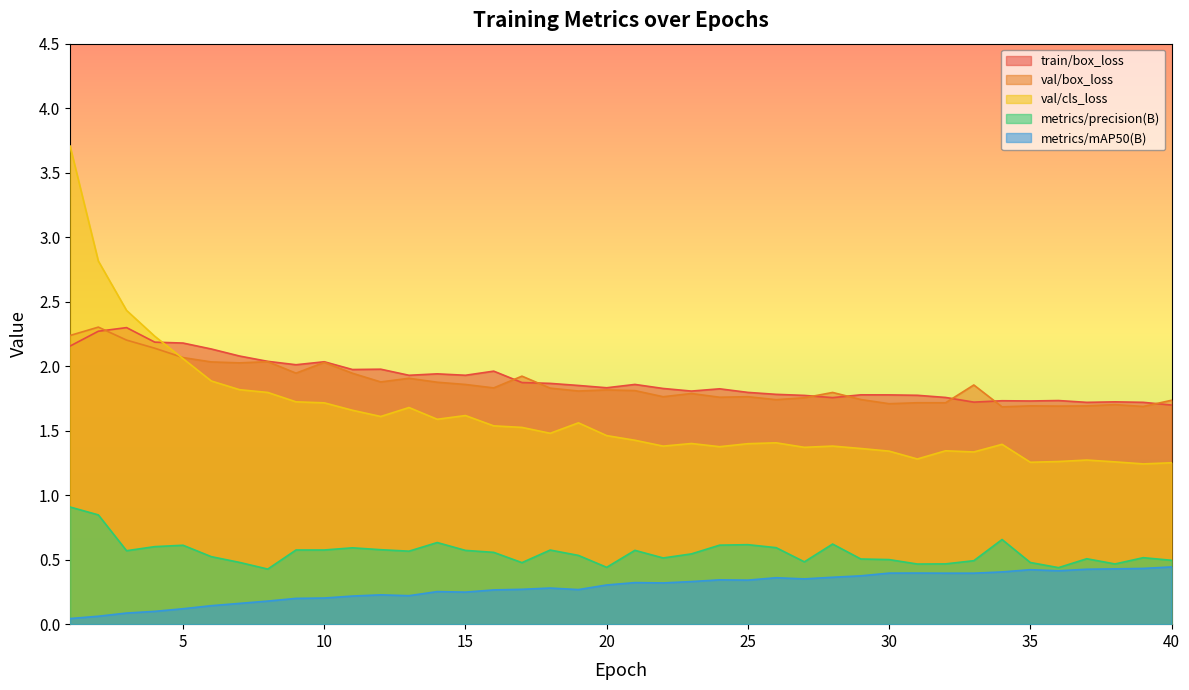

How many categories are shown in the chart?

40